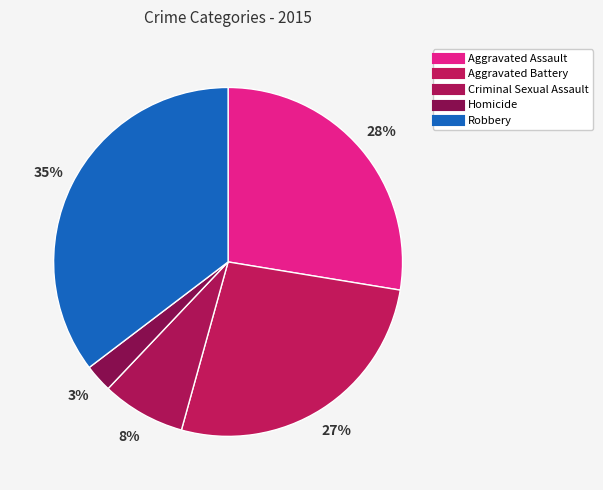

To the nearest percent, what percentage of the pie is Criminal Sexual Assault?

8%